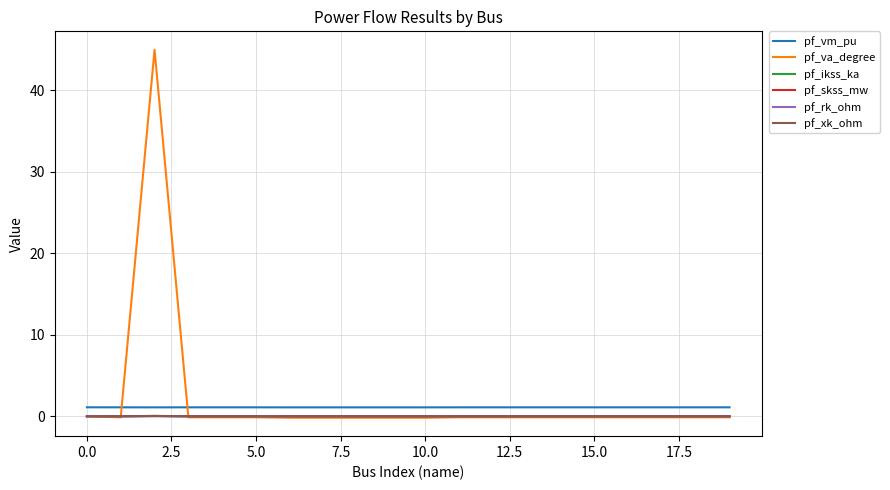

What is the greatest value displayed?

45.0